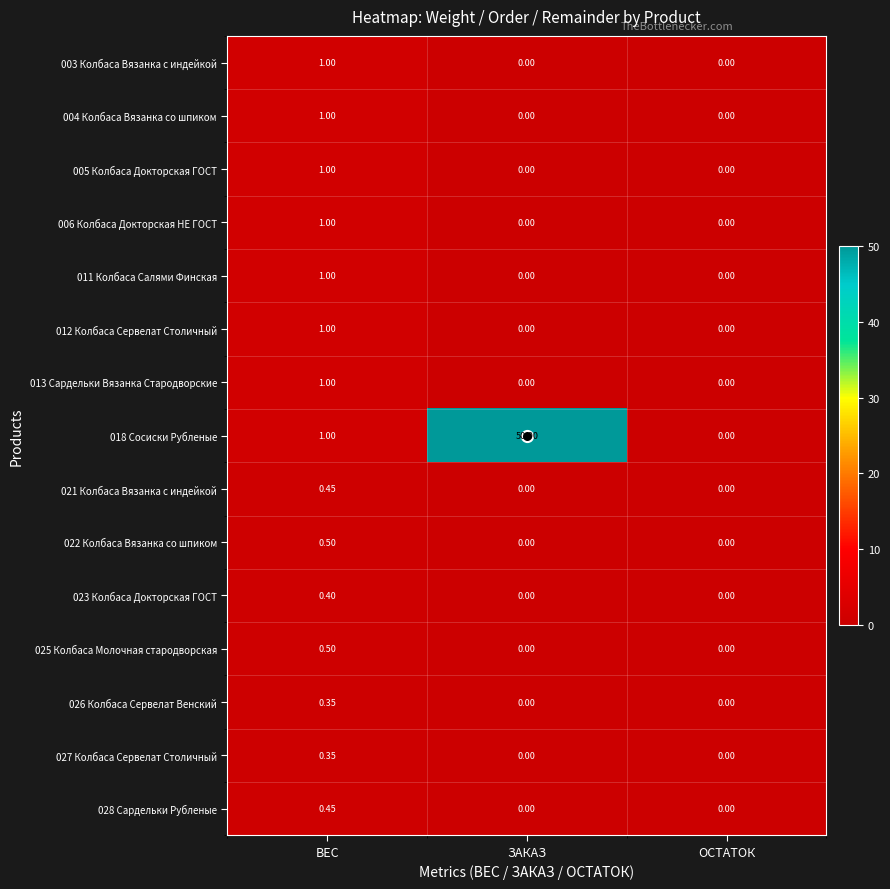

Count the number of data series in this chart.

15